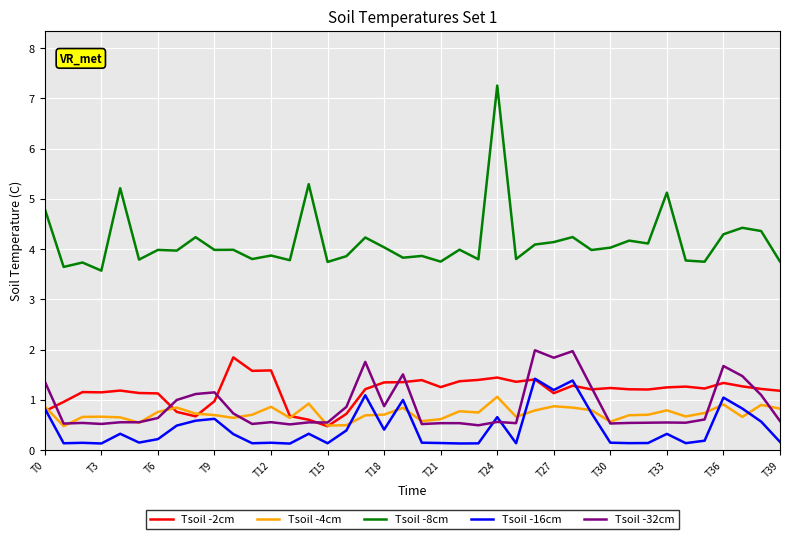

Which series has the widest spread of values?

Tsoil -8cm